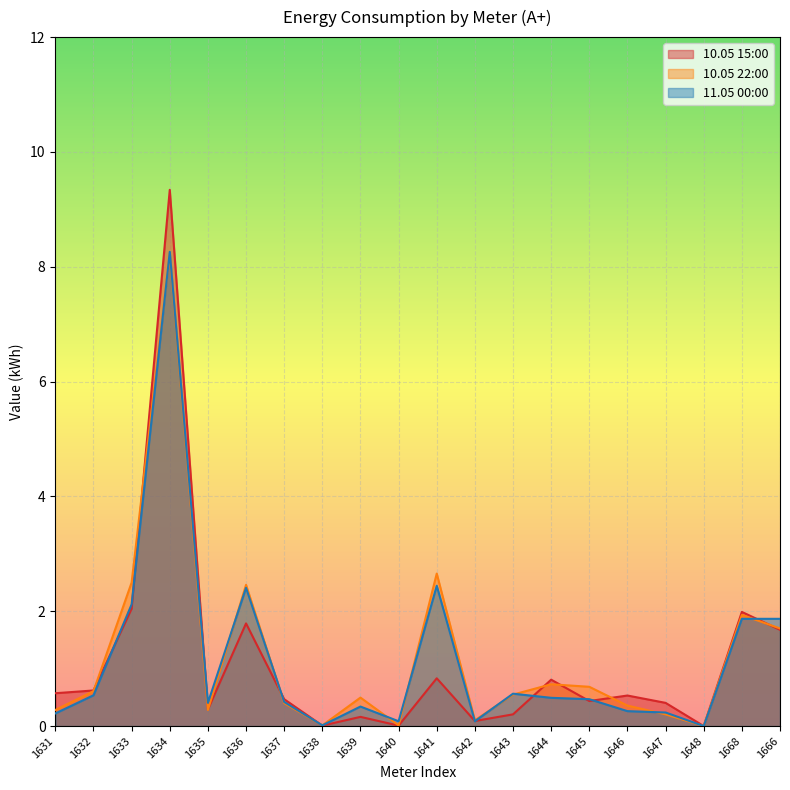

At which category does the chart reach its peak across all series?

1634